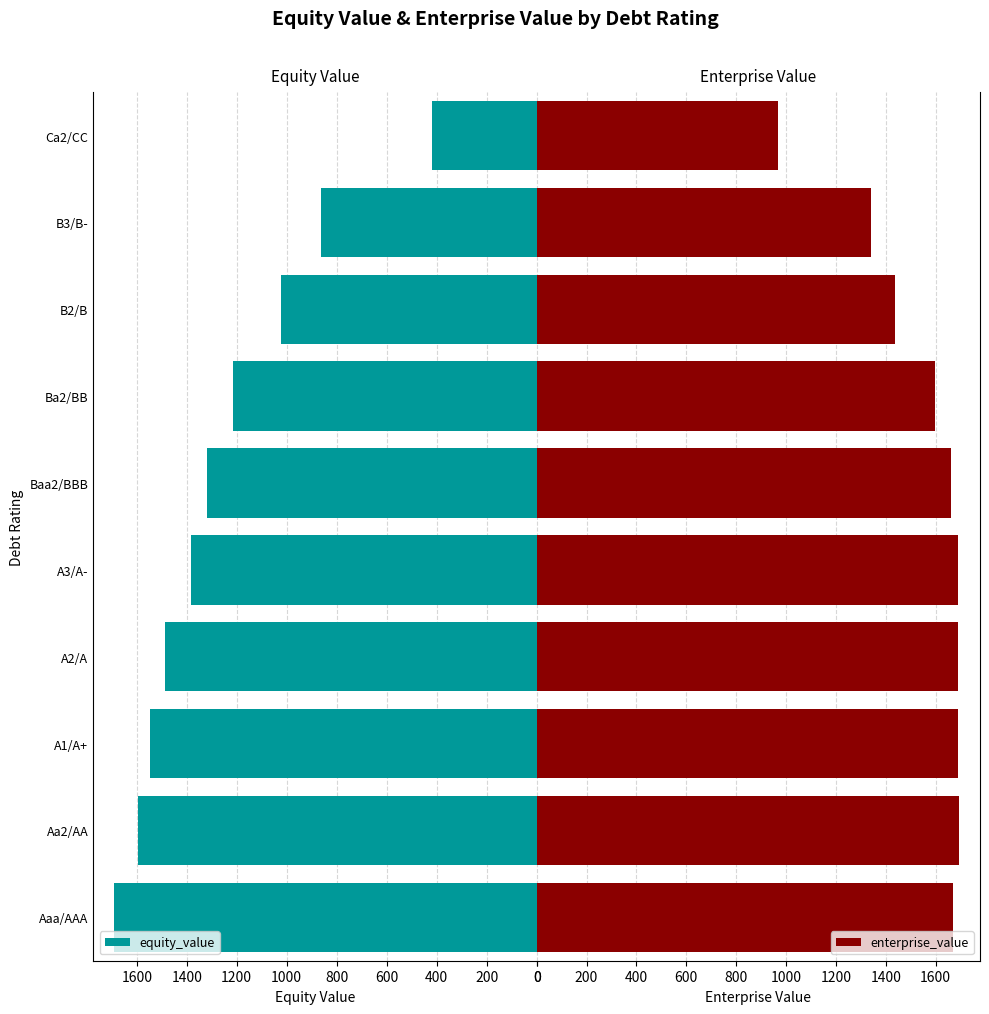

Count the number of categories in the chart.

10